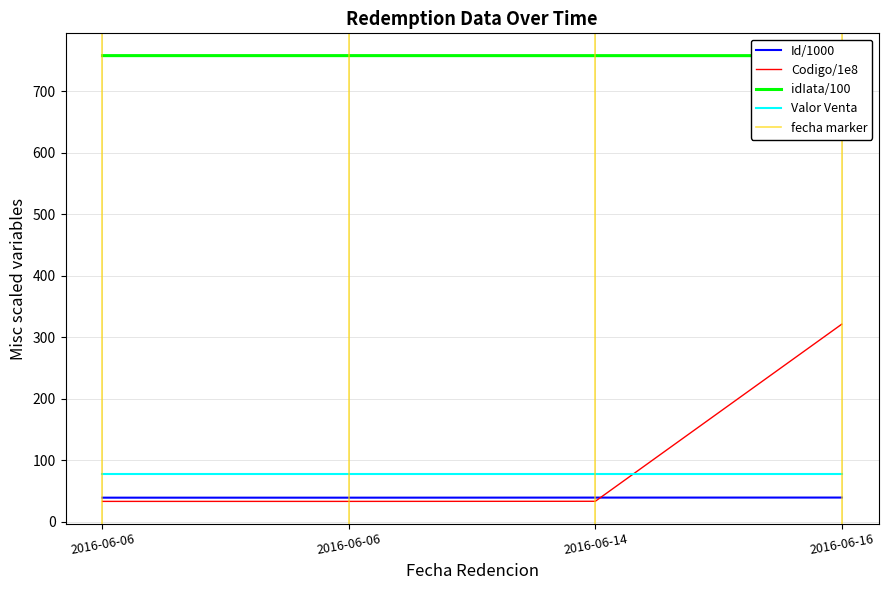

At which label does Id reach its minimum?

2016-06-06